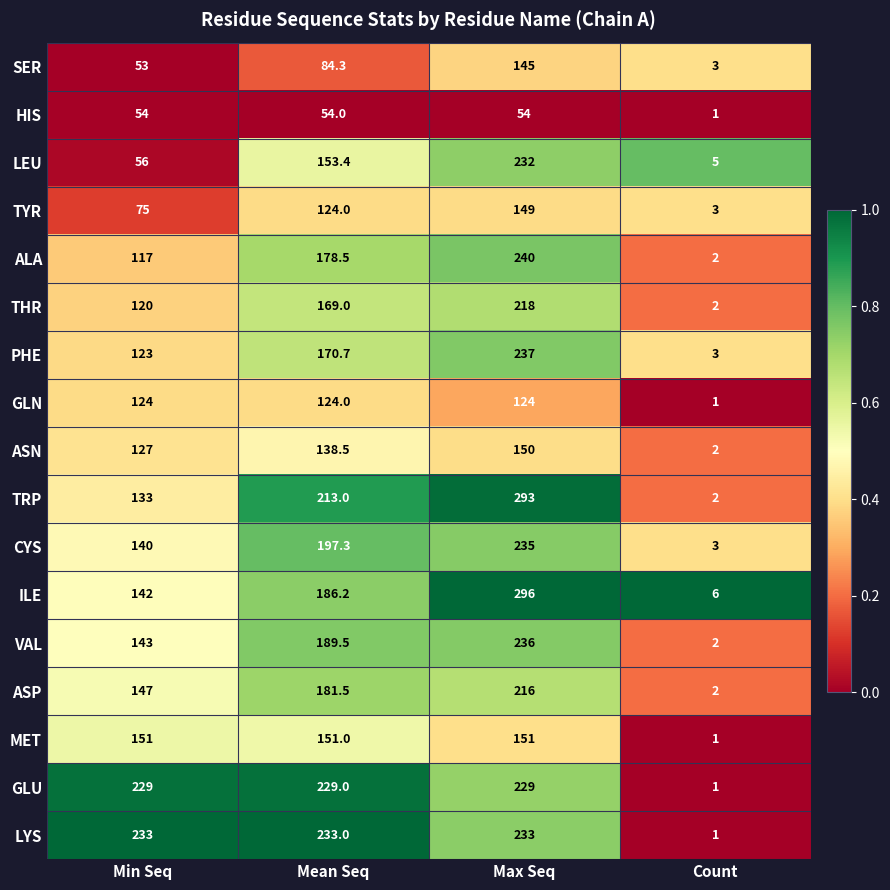

Which series has the widest spread of values?

TRP